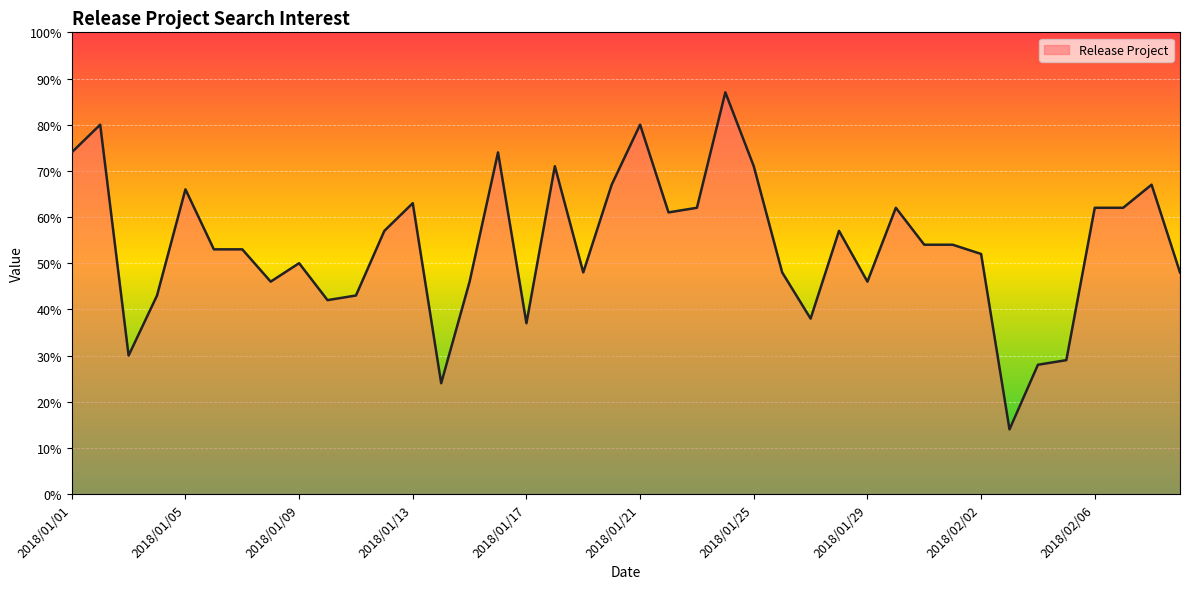

What is the maximum value shown in the chart?

87